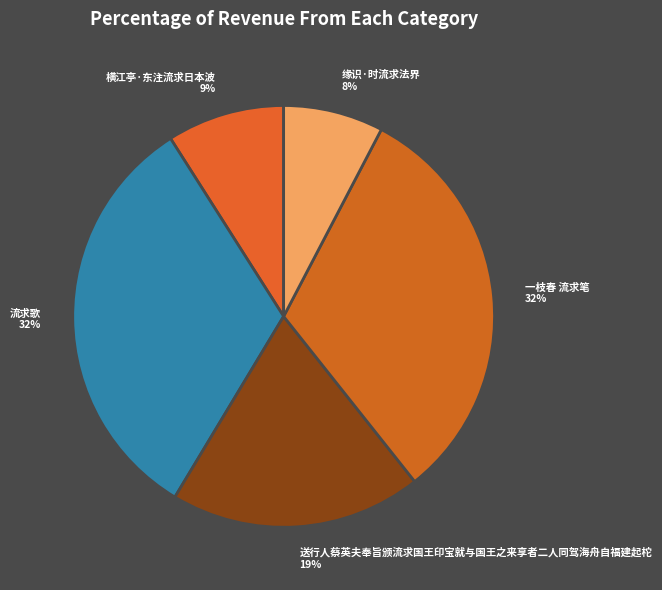

The 横江亭·东注流求日本波 slice represents 1% of the pie. True or false?

False